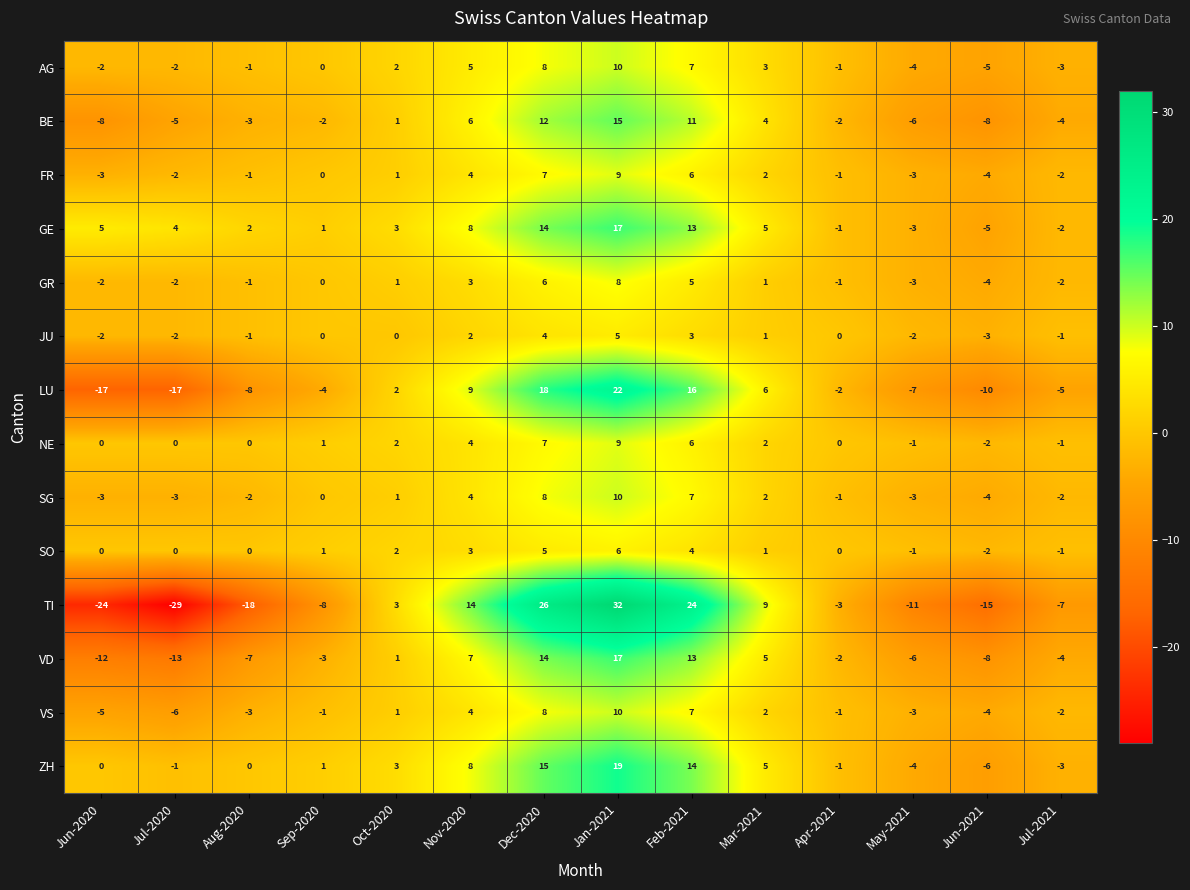

What is the difference between the maximum and second lowest values in the LU series?

39